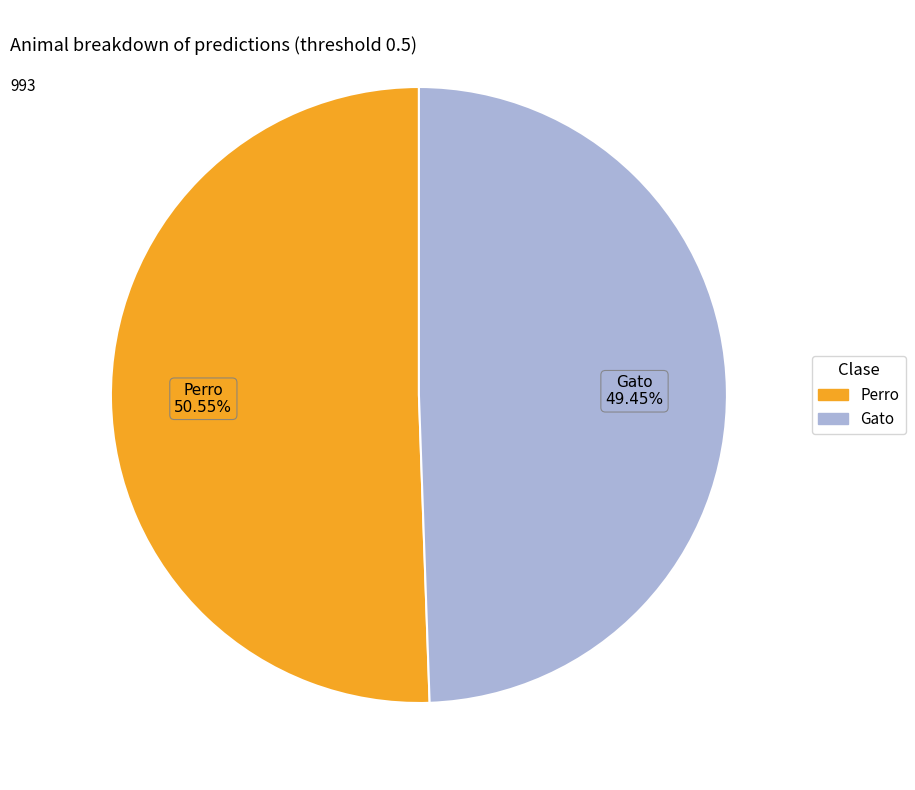

To the nearest percent, what portion does Perro represent?

51%